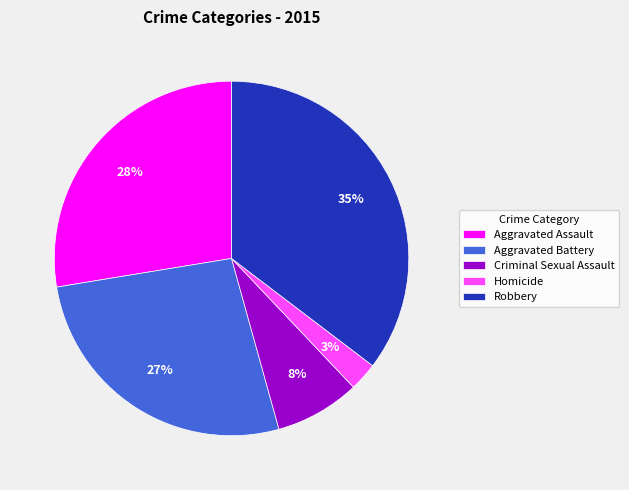

Does Criminal Sexual Assault represent more than half of the total?

No